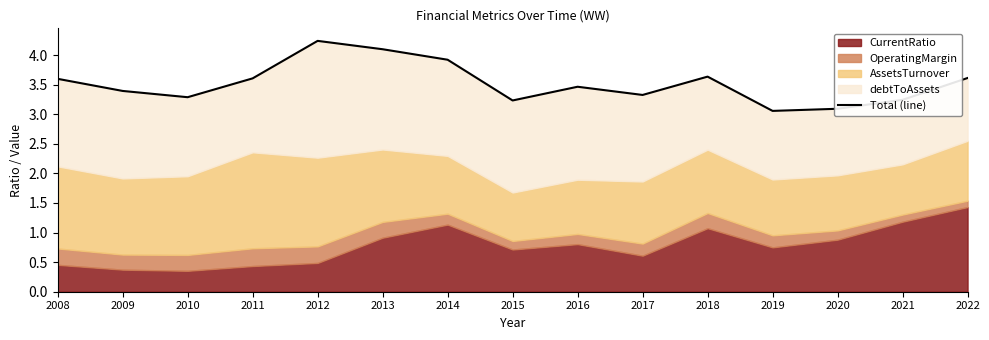

List the labels in order of value, smallest first.

2019, 2020, 2015, 2021, 2010, 2017, 2009, 2016, 2008, 2011, 2022, 2018, 2014, 2013, 2012